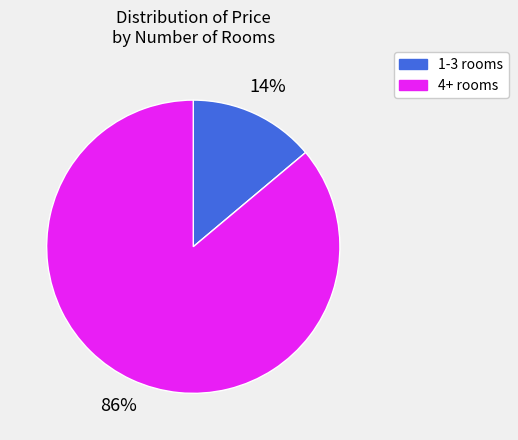

To the nearest percent, what is the difference between the largest and smallest slice percentages?

72%